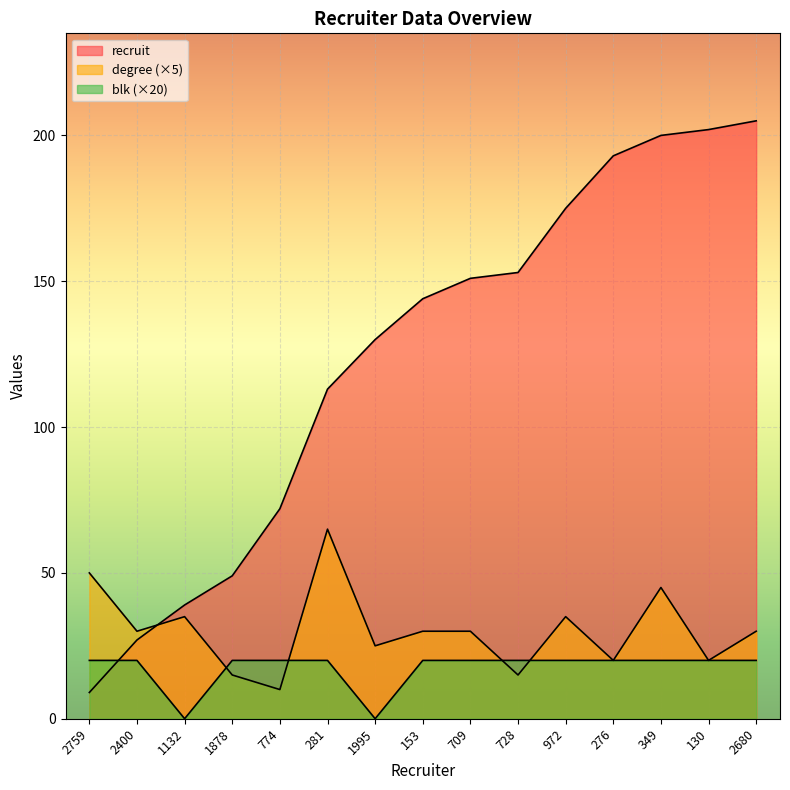

How many intersections are there between blk and degree?

4